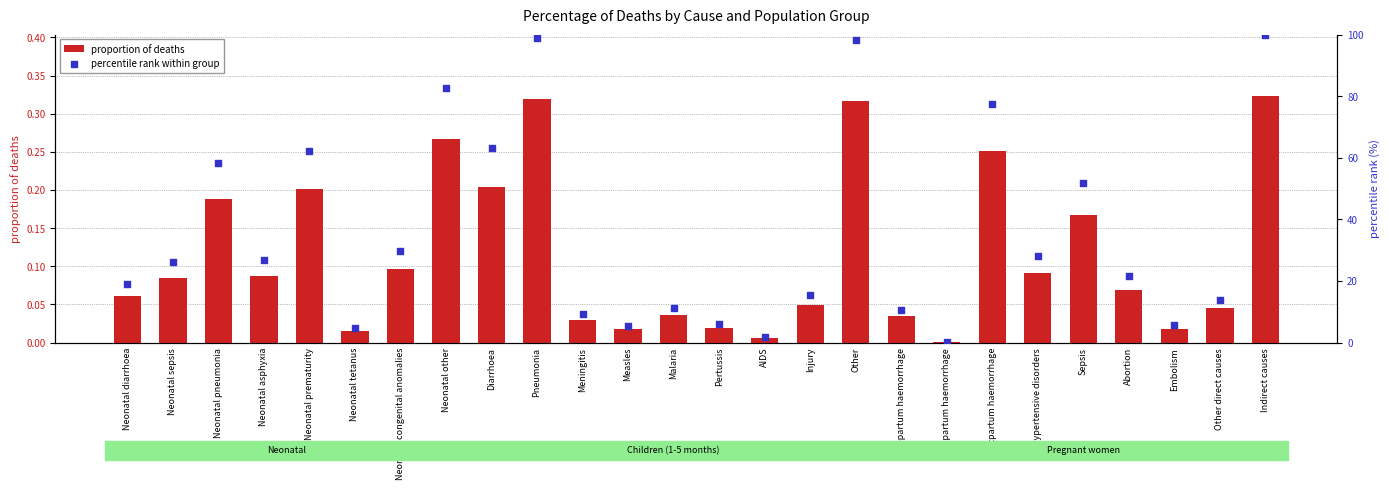

Is the value of proportion of deaths at Postpartum haemorrhage greater than the value of percentile rank within group at Embolism?

No